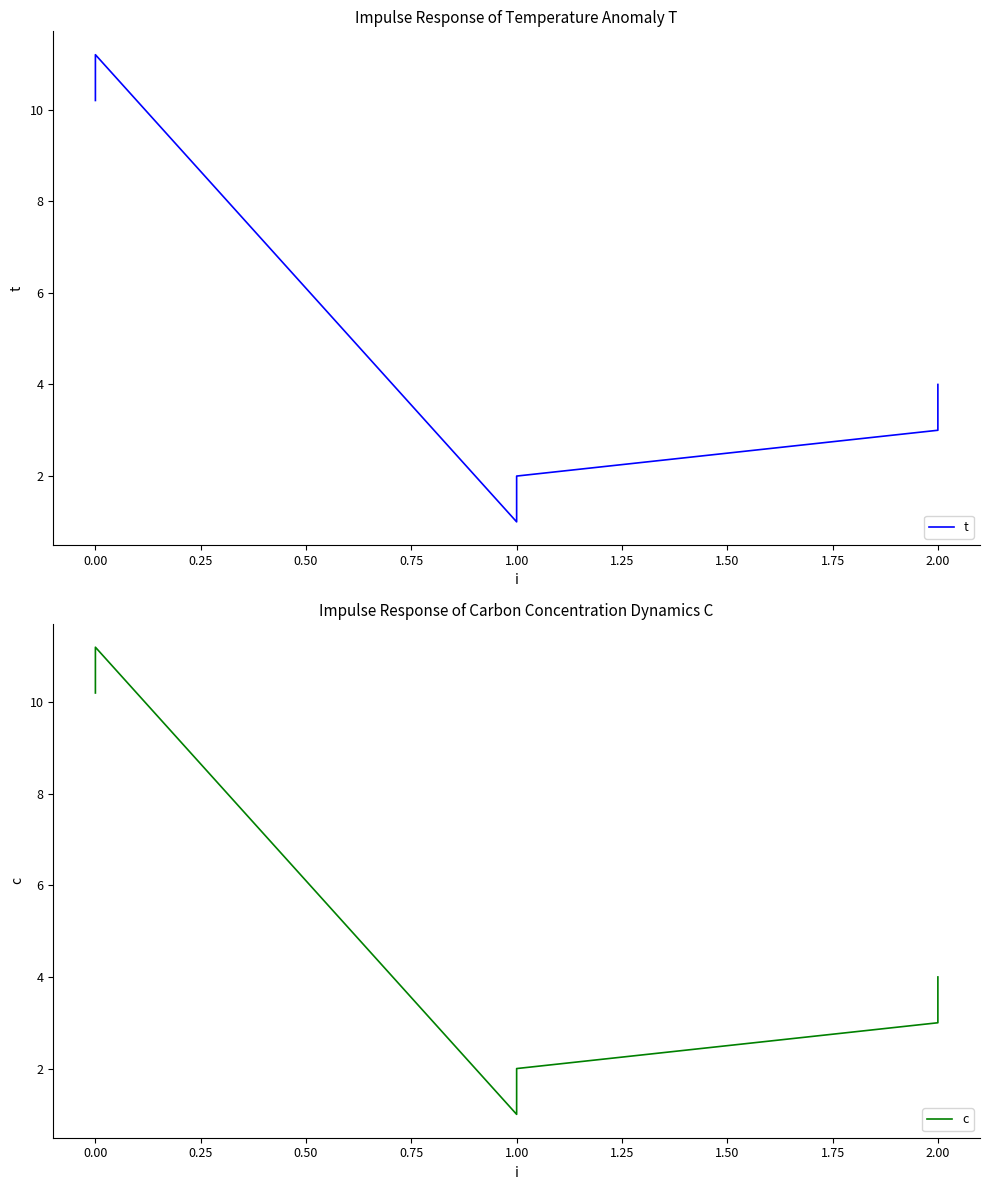

True or false: t and c cross at least once.

False